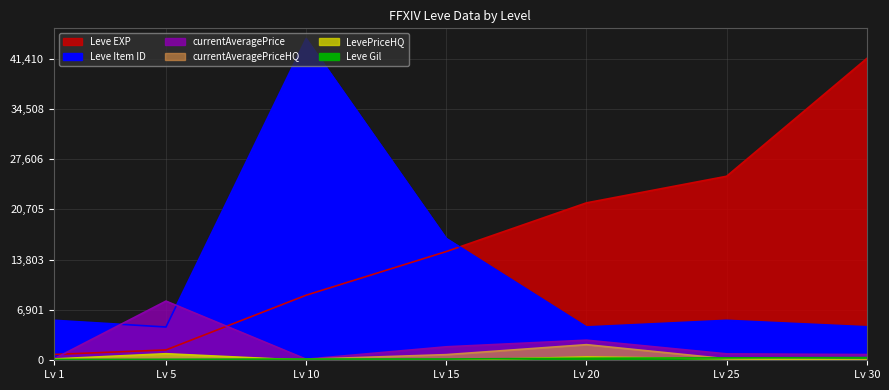

How many data points in Leve Item ID are less than 5484?

3